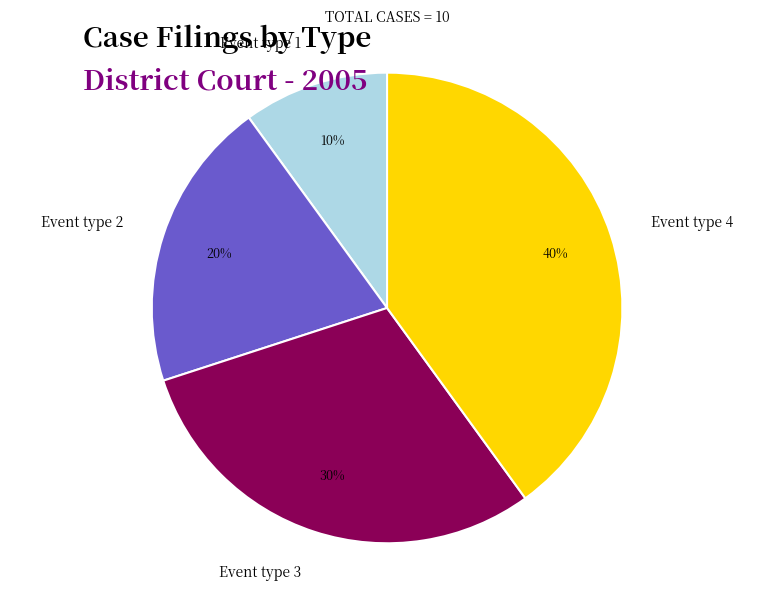

What percentage is the Event type 4 slice, to the nearest percent?

40%